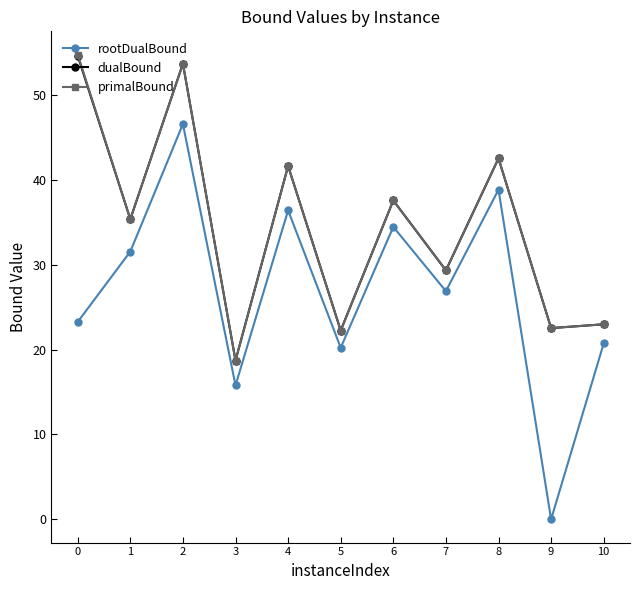

Is the value of rootDualBound at 3 greater than the value of dualBound at 10?

No